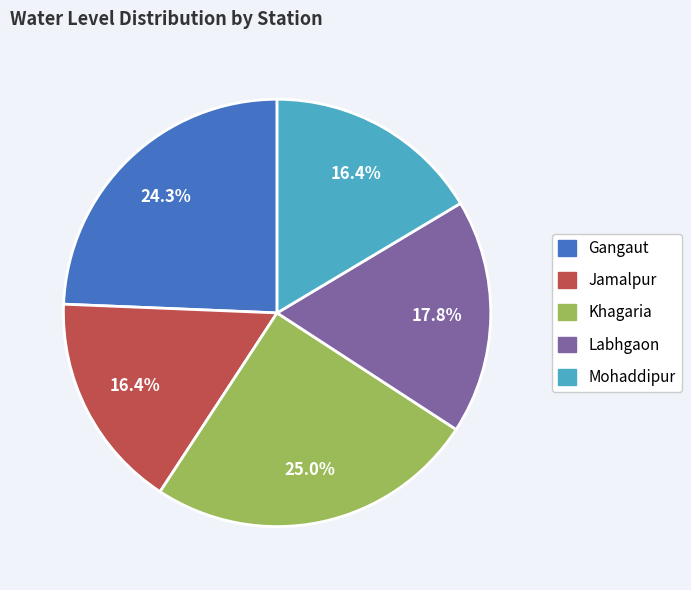

Count the number of slices in the pie.

5